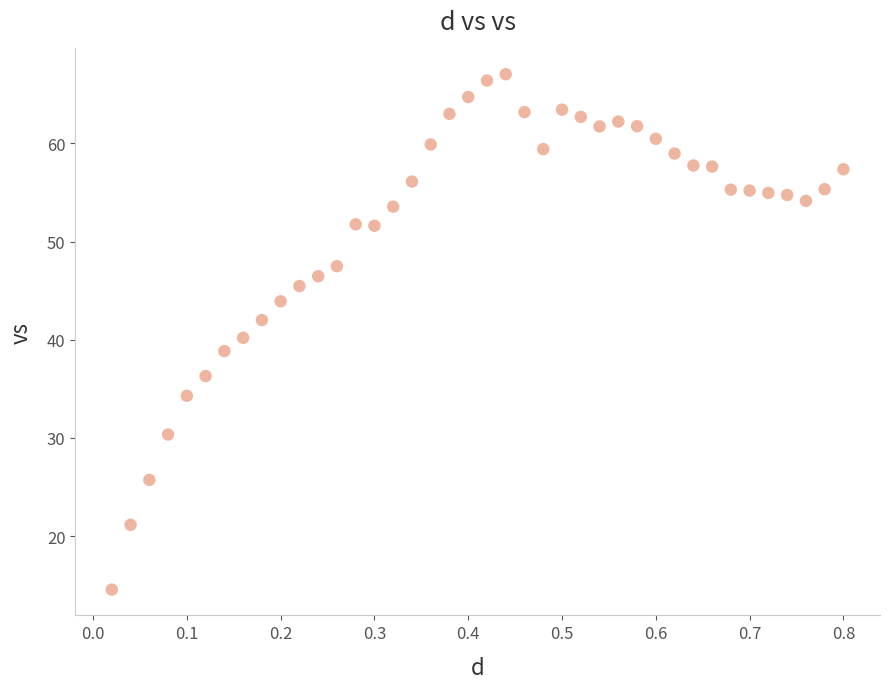

What is the range of X values (max minus min)?

0.8